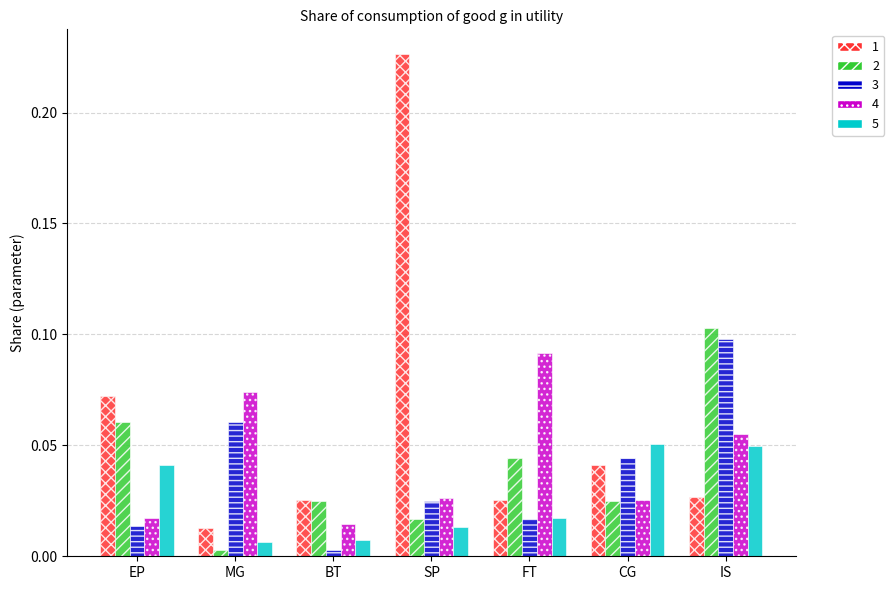

At which label does 3 reach its peak?

IS